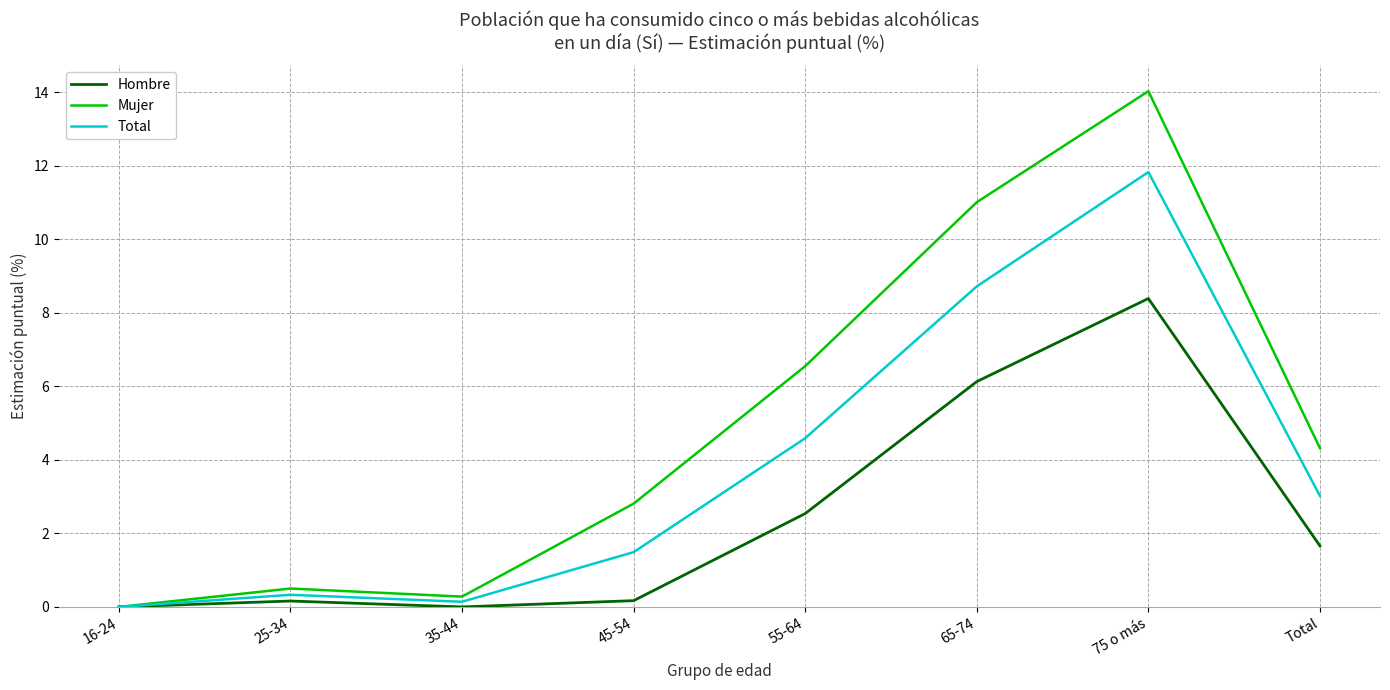

Is the value of Mujer at 65-74 greater than the value of Total at 25-34?

Yes